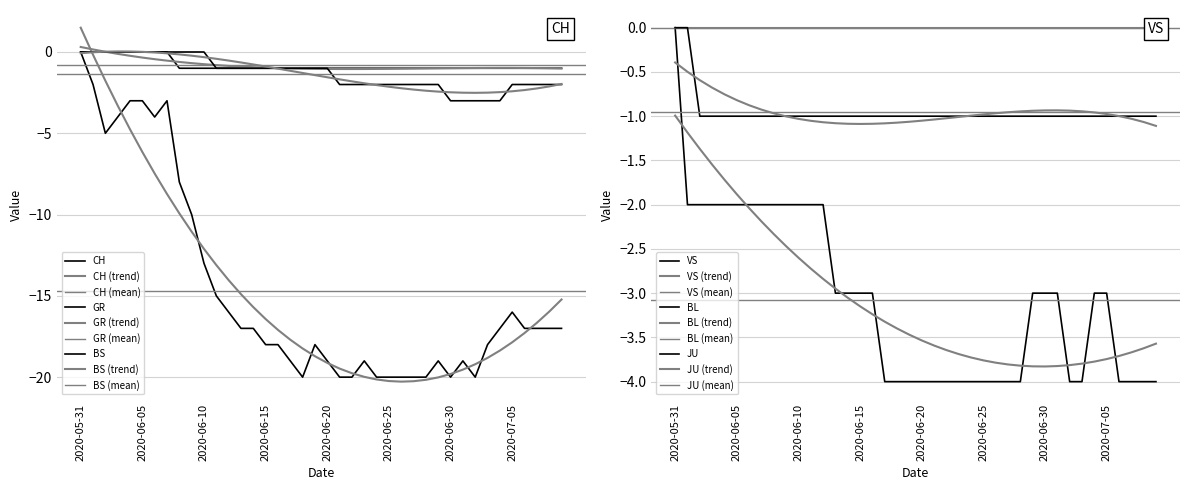

List the labels in order of BS value, largest first.

2020-05-31, 2020-06-01, 2020-06-02, 2020-06-03, 2020-06-04, 2020-06-05, 2020-06-06, 2020-06-07, 2020-06-08, 2020-06-09, 2020-06-10, 2020-06-11, 2020-06-12, 2020-06-13, 2020-06-14, 2020-06-15, 2020-06-16, 2020-06-17, 2020-06-18, 2020-06-19, 2020-06-20, 2020-06-21, 2020-06-22, 2020-06-23, 2020-06-24, 2020-06-25, 2020-06-26, 2020-06-27, 2020-06-28, 2020-06-29, 2020-07-05, 2020-07-06, 2020-07-07, 2020-07-08, 2020-07-09, 2020-06-30, 2020-07-01, 2020-07-02, 2020-07-03, 2020-07-04